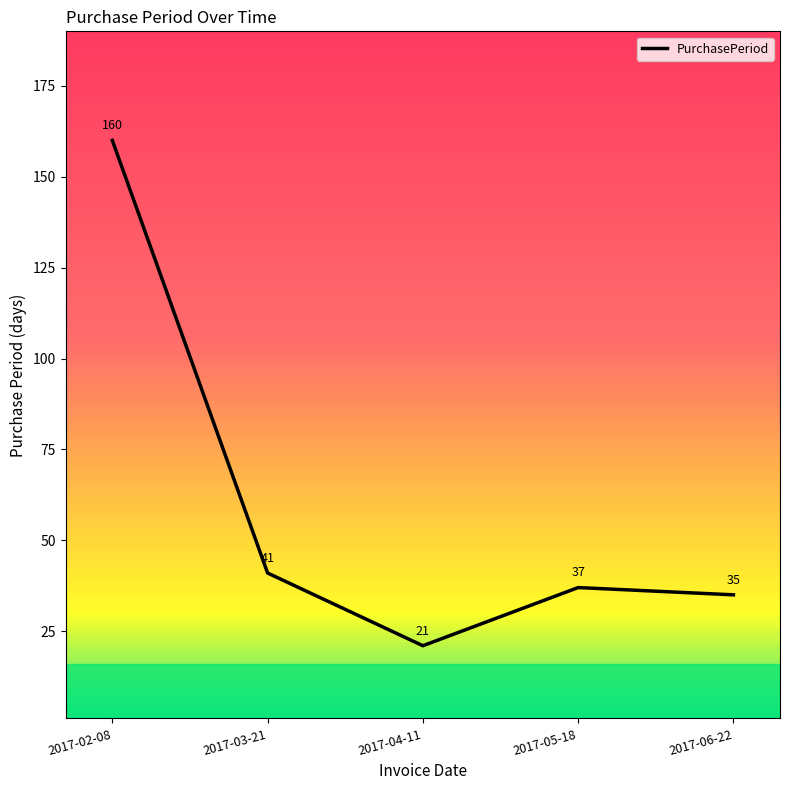

How many values are below 37?

2